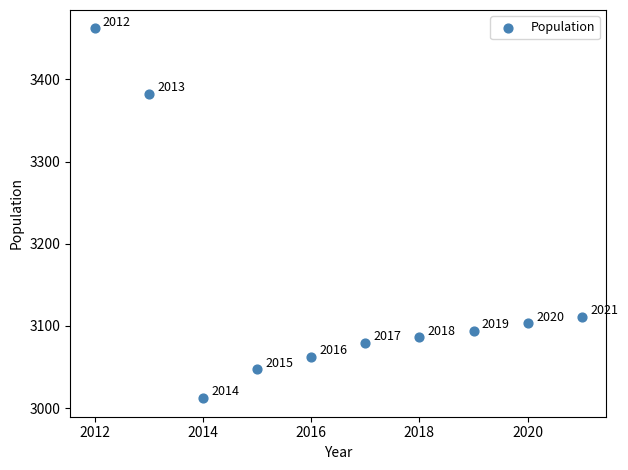

What is the range of X values (max minus min)?

9